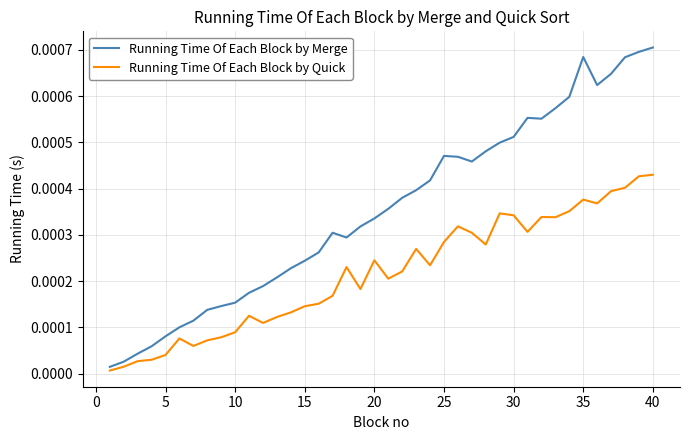

Which series has the largest range (max minus min)?

Running Time Of Each Block by Merge